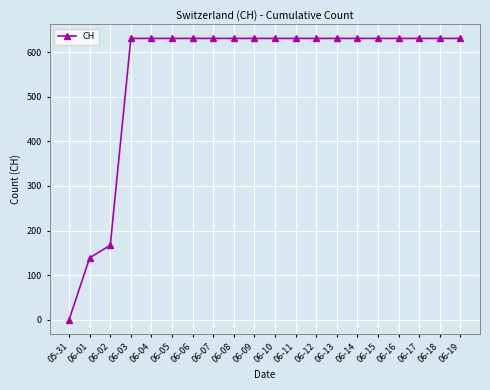

The value at 06-09 is 631. True or false?

True